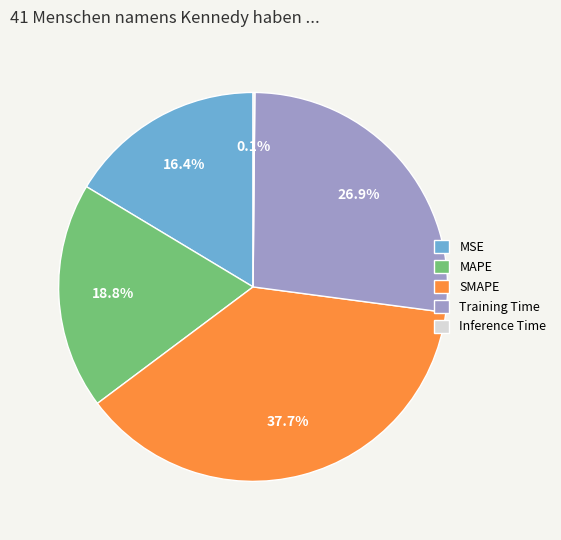

Is it true that SMAPE is 43% of the pie?

False